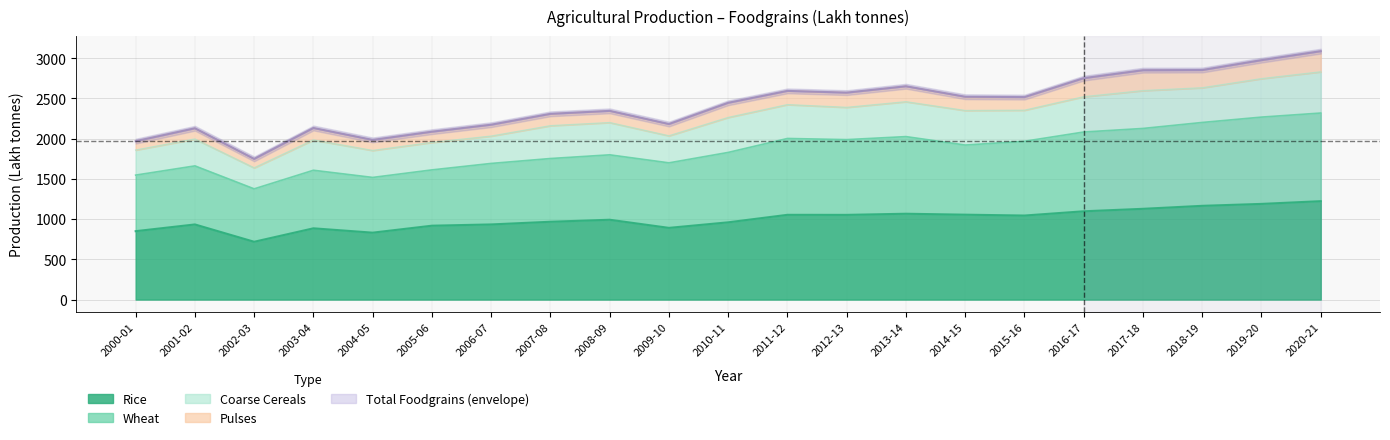

Which category has the lowest value in the Rice series?

2002-03